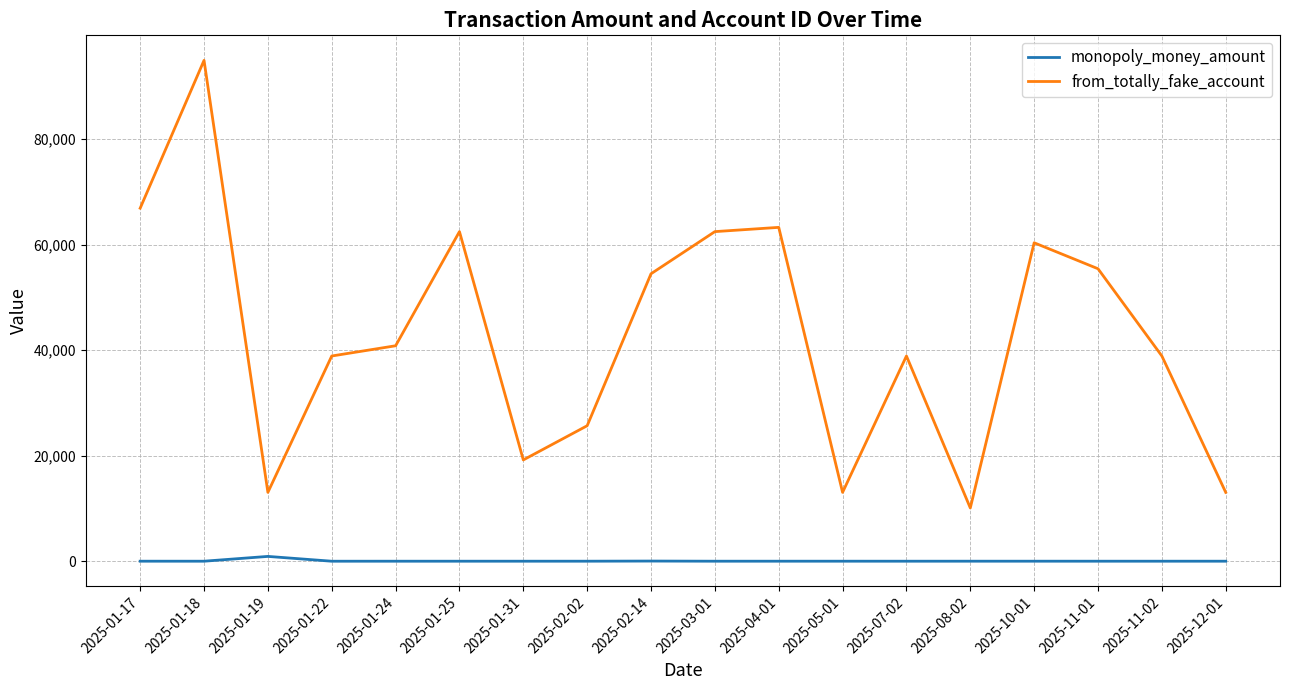

How many lines are shown in the chart?

2